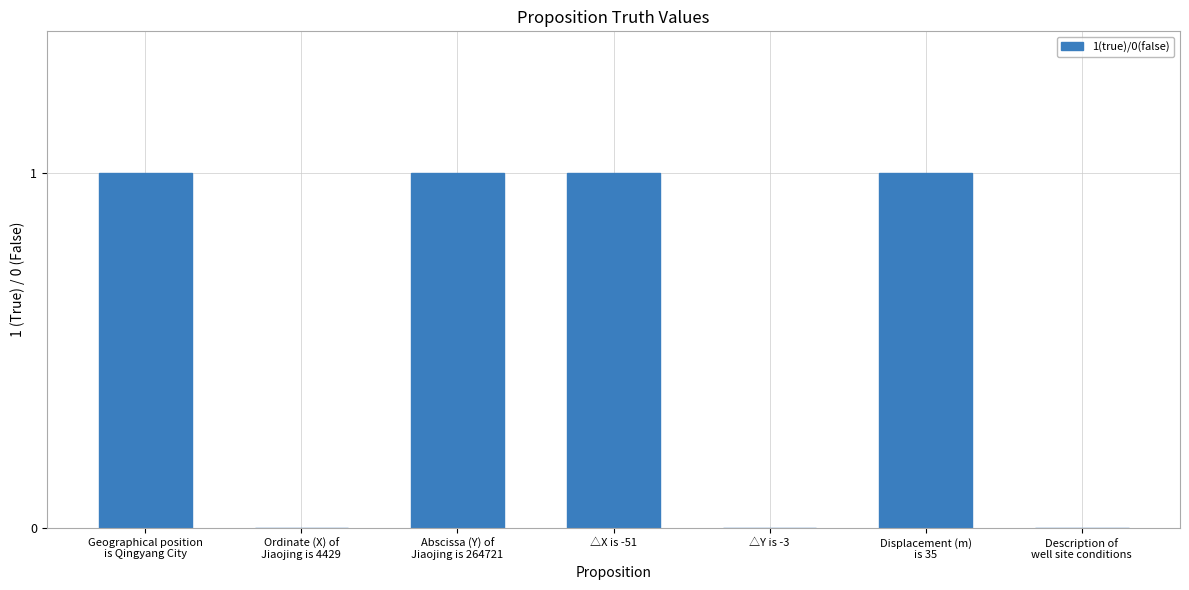

Reading left to right, list all the values displayed in this chart.

1	0	1	1	0	1	0